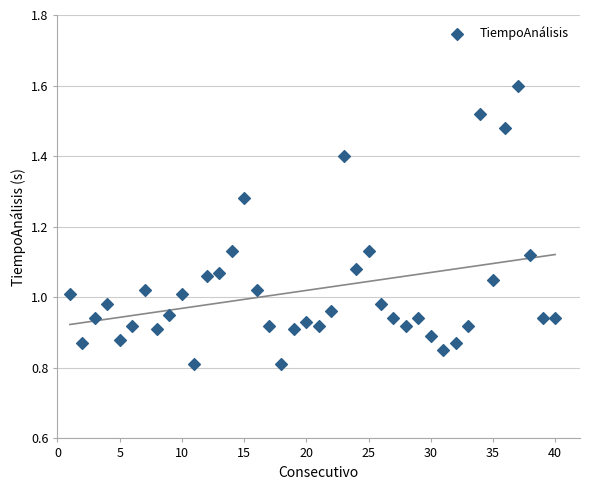

What is the range of X values (max minus min)?

39.0